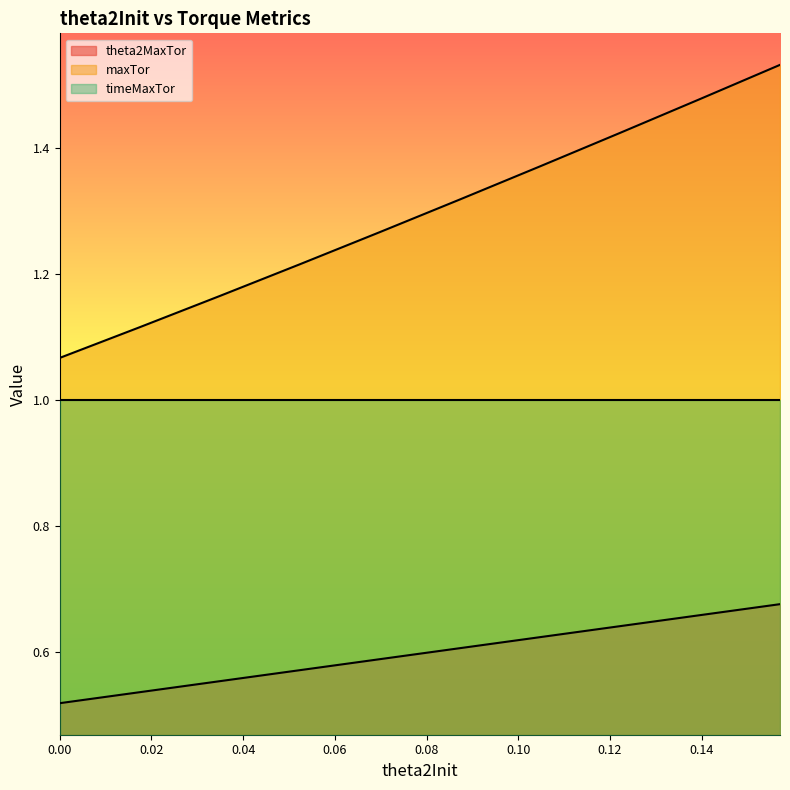

True or false: maxTor and theta2MaxTor cross at least once.

False